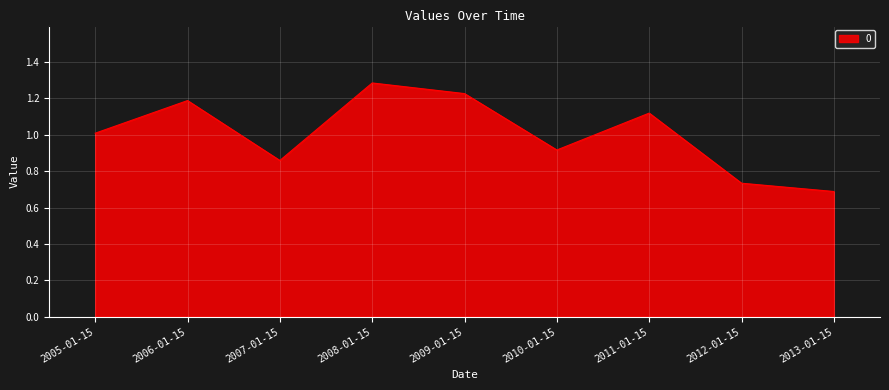

What position from the left is 2011-01-15?

7